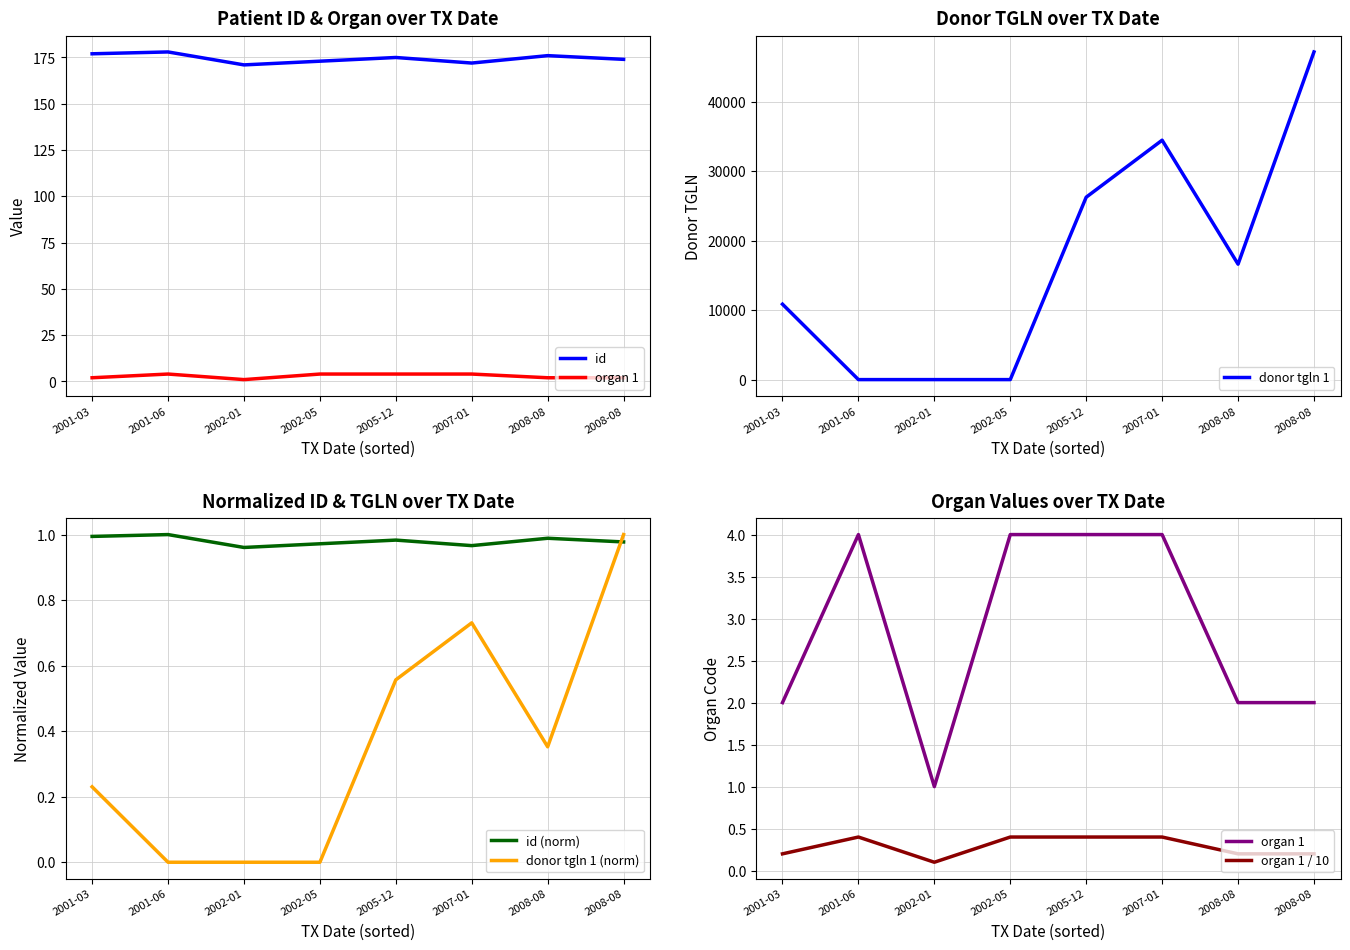

True or false: organ 1 and donor tgln 1 (norm) intersect in this chart.

False